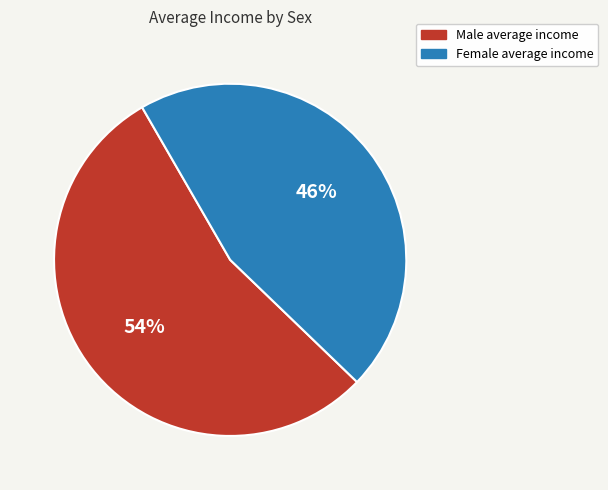

Is there a majority slice in this chart?

Yes